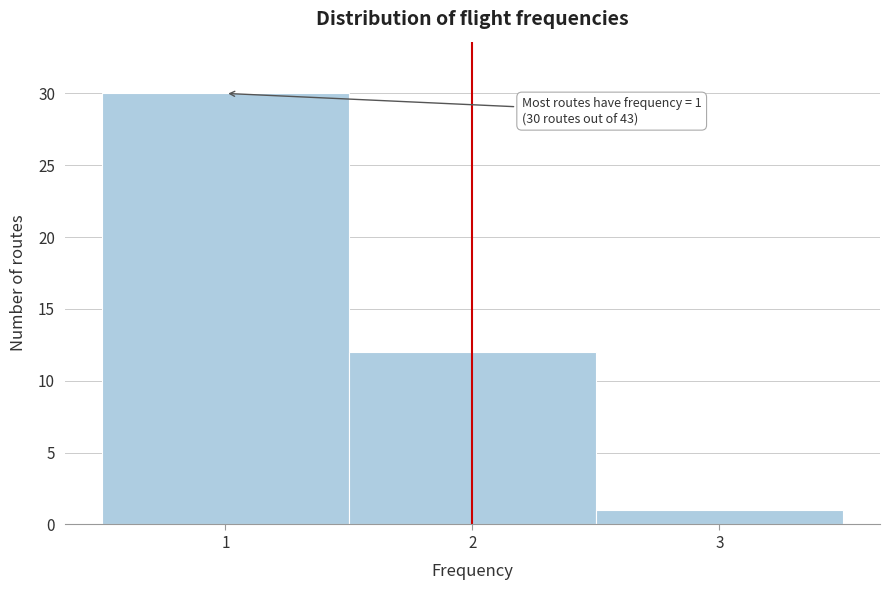

Which range on the x-axis has the tallest bar?

0.5 to 1.5